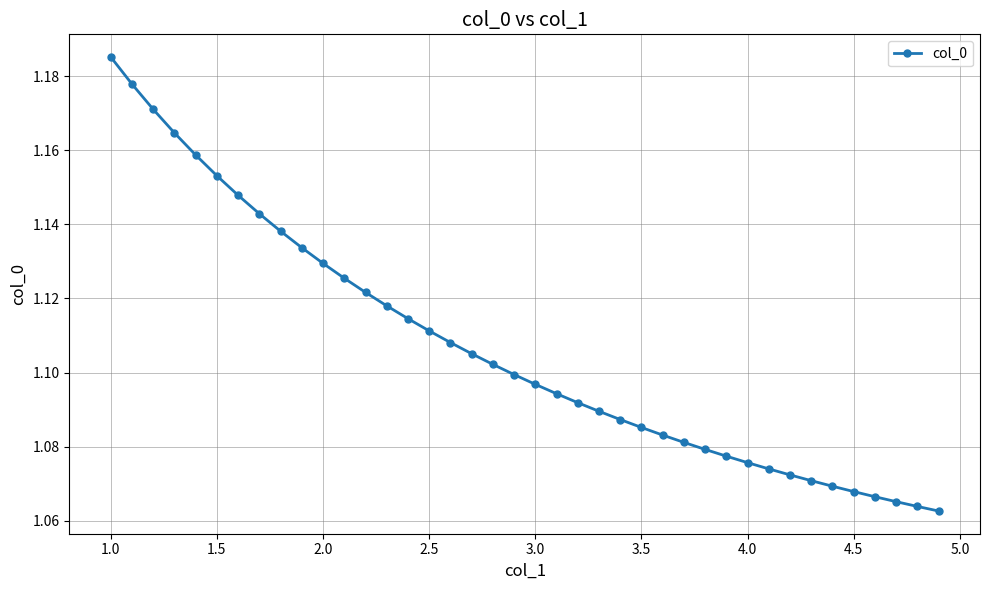

What is the sum of all values?

44.3